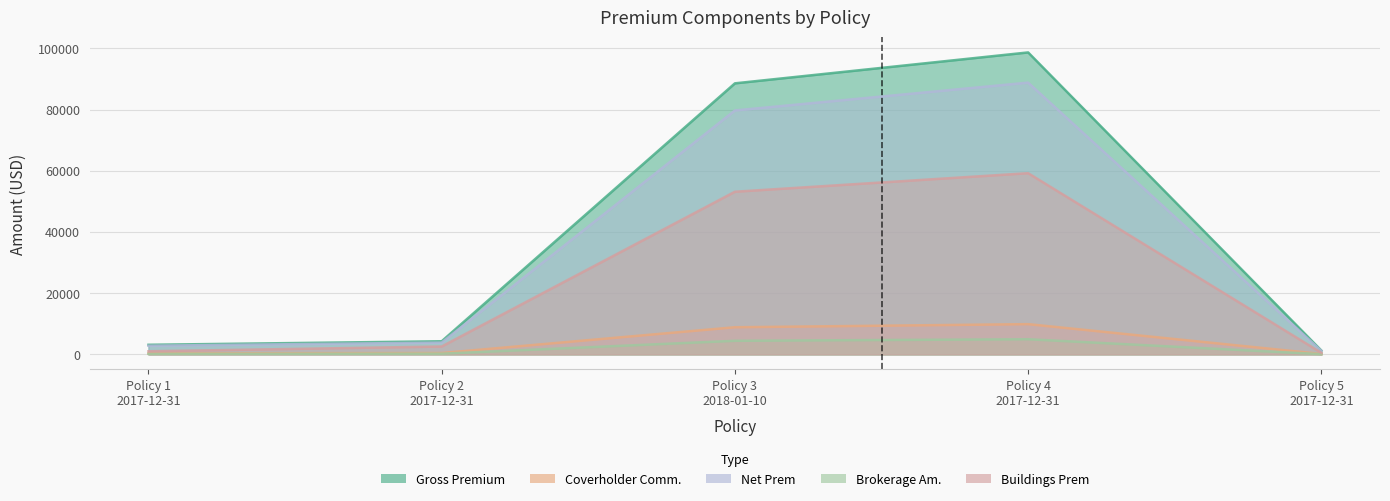

What is the difference between the maximum and second lowest values in the Buildings Prem series?

58192.2